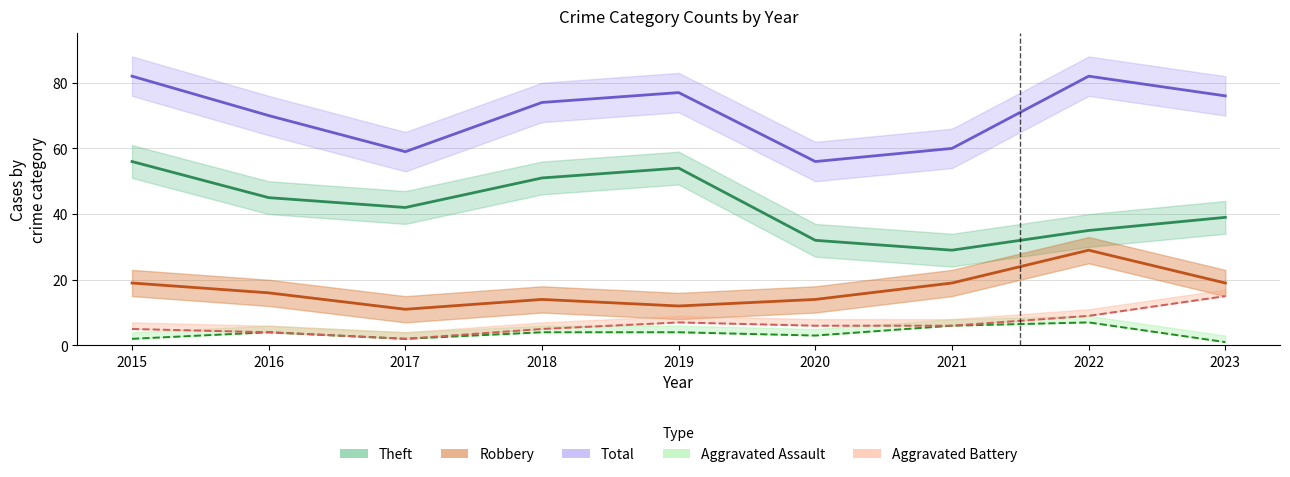

What are all the series names shown in the legend?

Theft, Robbery, Total, Aggravated Assault, Aggravated Battery